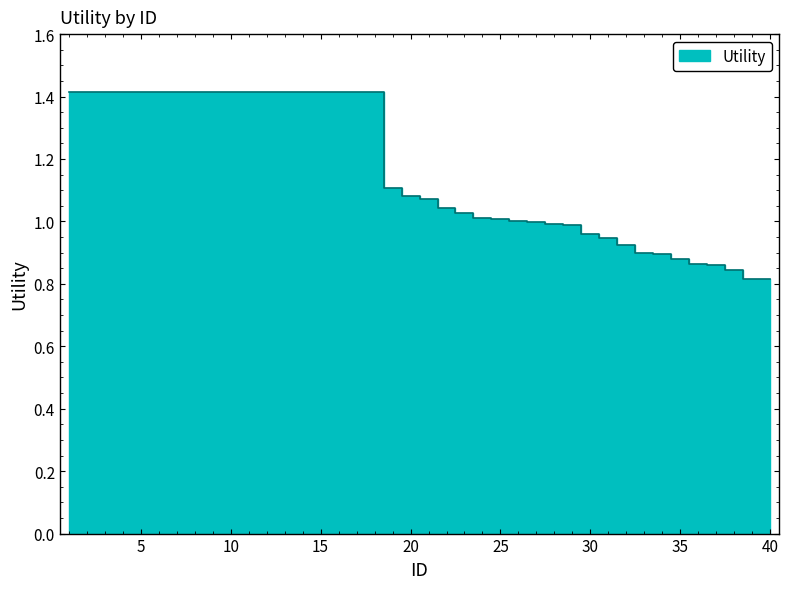

What is the value of the 19th point from the left?

1.1